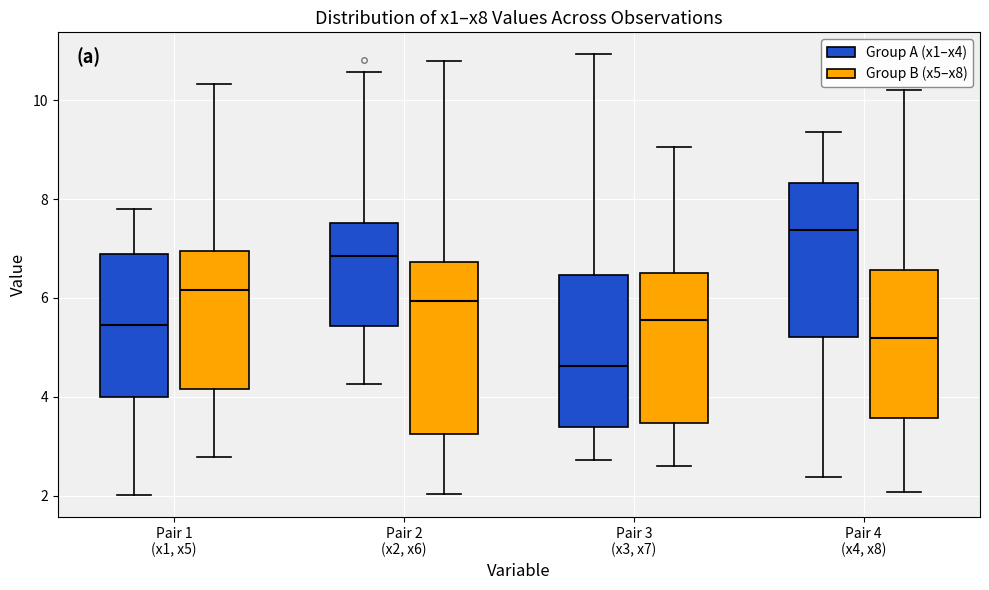

Reading left to right, transcribe this box plot: for each box, give where its median line is, the range the box spans, and where its two whiskers end, as read against the y-axis. The values are not printed on the chart, so give them approximately, as read against the axis.

Pair 1 (x1, x5) (Group A (x1–x4)): median 5.4, box 4.0 to 6.8, whiskers 2.0 to 7.8
Pair 1 (x1, x5) (Group B (x5–x8)): median 6.2, box 4.2 to 7.0, whiskers 2.8 to 10.4
Pair 2 (x2, x6) (Group A (x1–x4)): median 6.8, box 5.4 to 7.6, whiskers 4.2 to 10.6
Pair 2 (x2, x6) (Group B (x5–x8)): median 6.0, box 3.2 to 6.8, whiskers 2.0 to 10.8
Pair 3 (x3, x7) (Group A (x1–x4)): median 4.6, box 3.4 to 6.4, whiskers 2.8 to 11.0
Pair 3 (x3, x7) (Group B (x5–x8)): median 5.6, box 3.4 to 6.6, whiskers 2.6 to 9.0
Pair 4 (x4, x8) (Group A (x1–x4)): median 7.4, box 5.2 to 8.4, whiskers 2.4 to 9.4
Pair 4 (x4, x8) (Group B (x5–x8)): median 5.2, box 3.6 to 6.6, whiskers 2.0 to 10.2